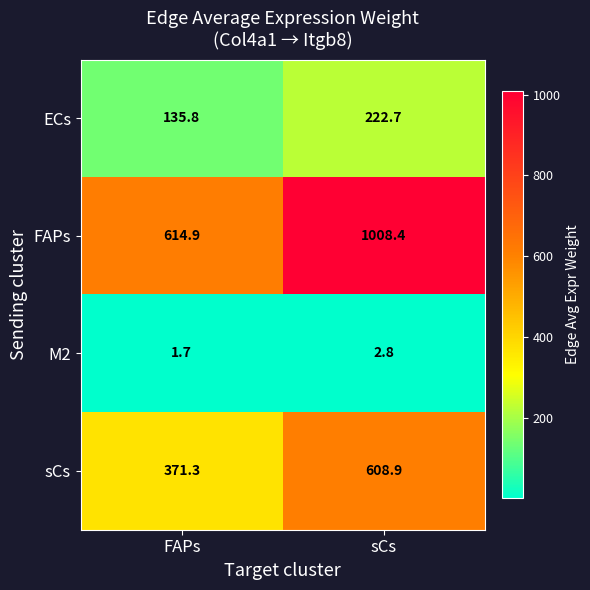

Reading right to left, extract all data points from this chart.

ECs: 222.7	135.8
FAPs: 1008.4	614.9
M2: 2.8	1.7
sCs: 608.9	371.3